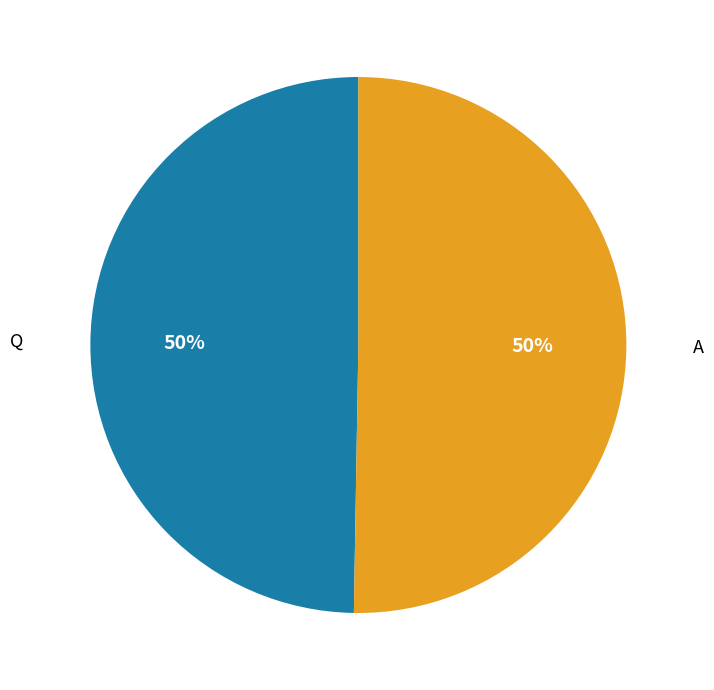

To the nearest percent, what is the combined percentage of Q and A?

100%